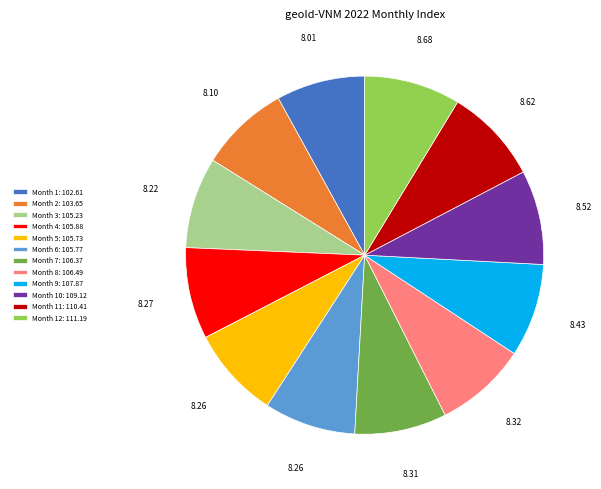

Is there any slice that represents more than half of the pie?

No